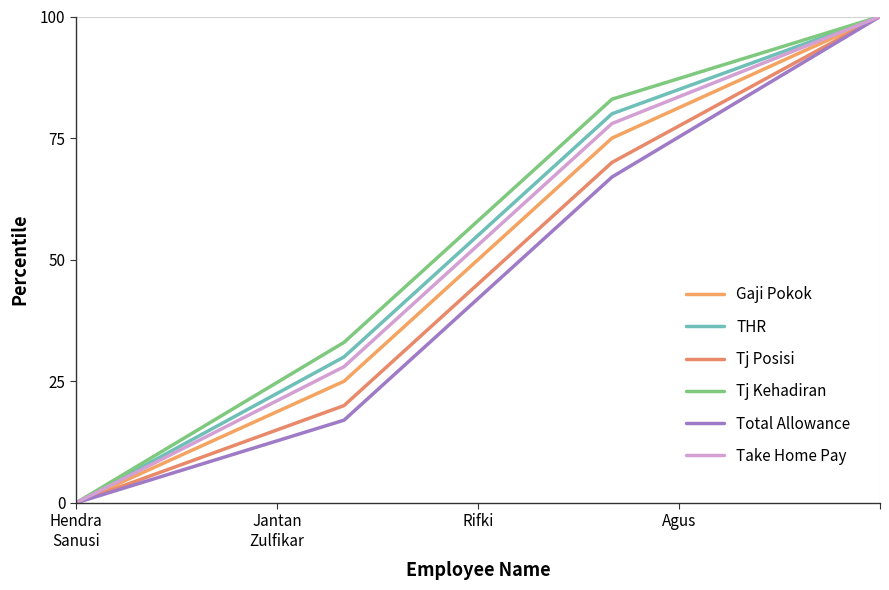

Does the chart have visible grid lines?

No